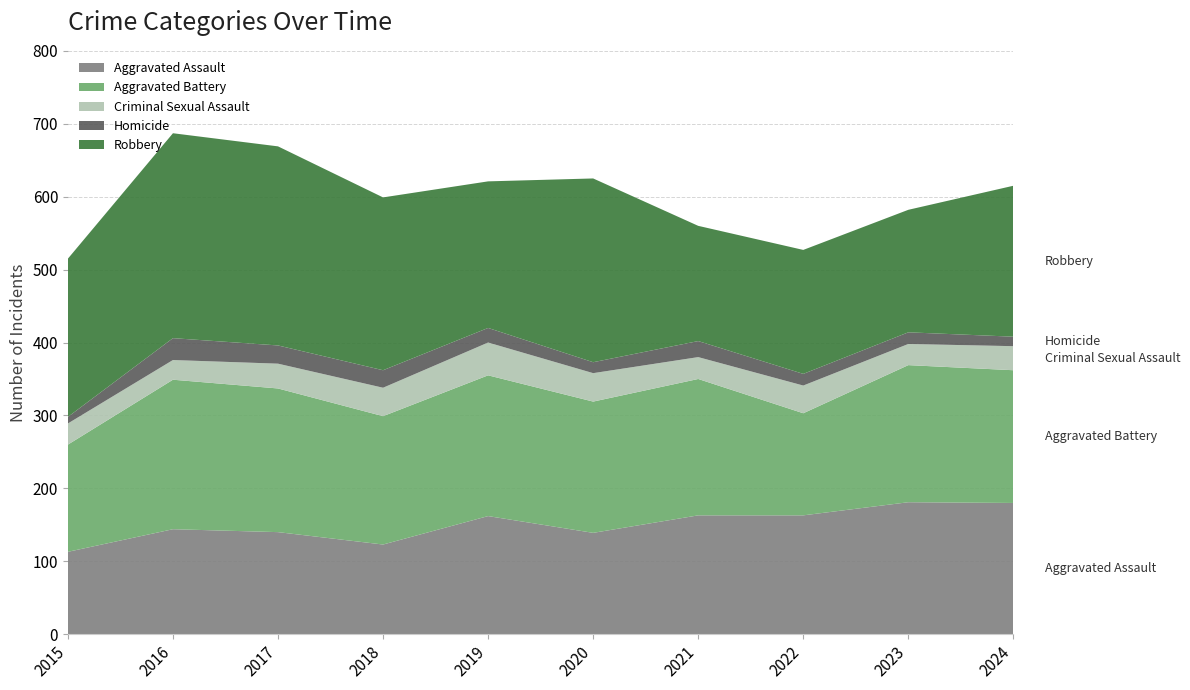

Reading left to right, transcribe all the data shown in this chart.

Aggravated Assault: 113	144	140	123	162	139	163	163	181	180
Aggravated Battery: 147	205	197	176	193	180	187	140	188	182
Criminal Sexual Assault: 29	27	34	39	45	39	30	38	29	33
Homicide: 9	30	25	24	20	15	22	16	16	13
Robbery: 217	281	273	237	201	252	158	170	168	207